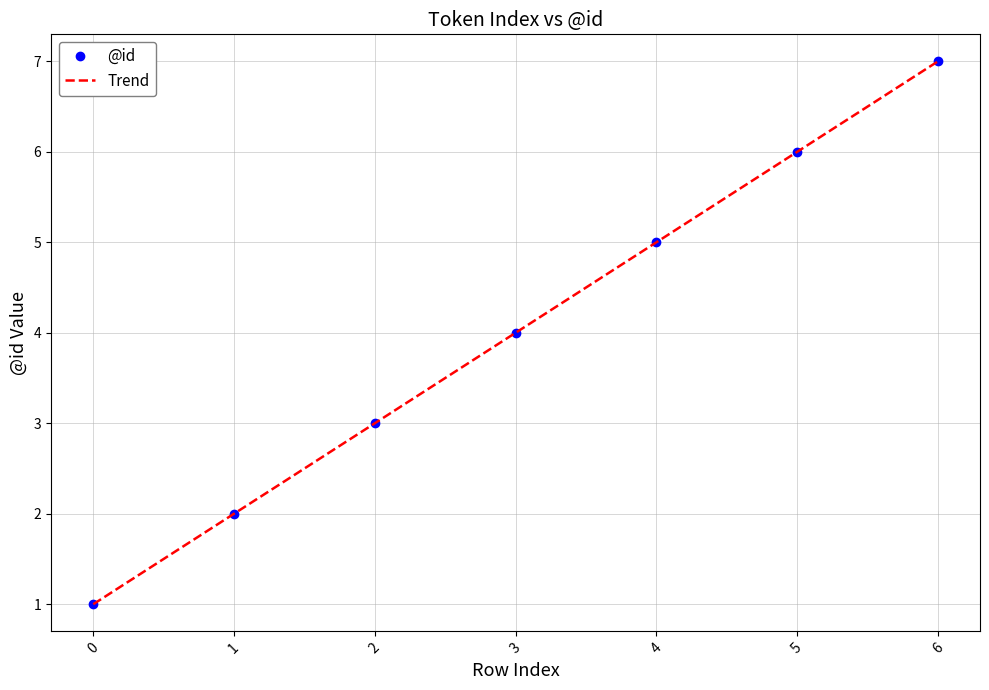

Reading right to left, what are all the values shown in this chart?

@id: 7.0	6.0	5.0	4.0	3.0	2.0	1.0
Trend: 7.0	6.0	5.0	4.0	3.0	2.0	1.0